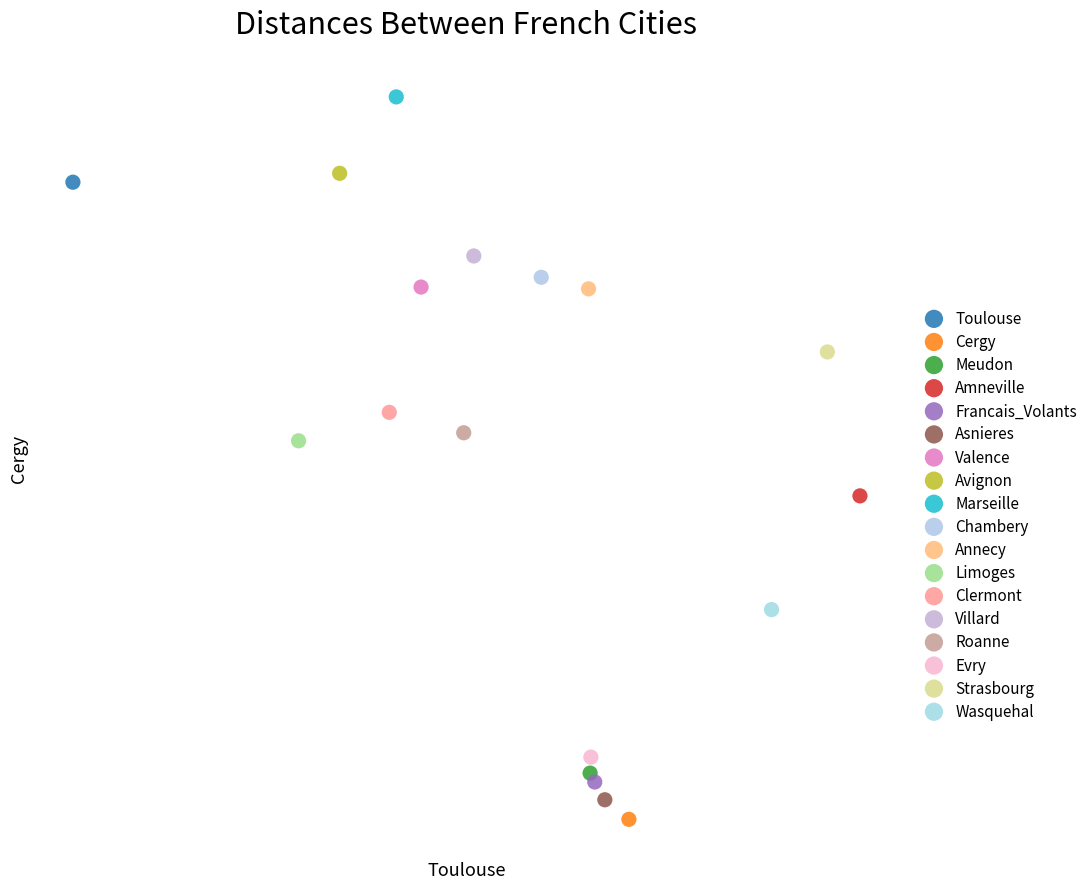

What are all the series names shown in the legend?

Toulouse, Cergy, Meudon, Amneville, Francais_Volants, Asnieres, Valence, Avignon, Marseille, Chambery, Annecy, Limoges, Clermont, Villard, Roanne, Evry, Strasbourg, Wasquehal